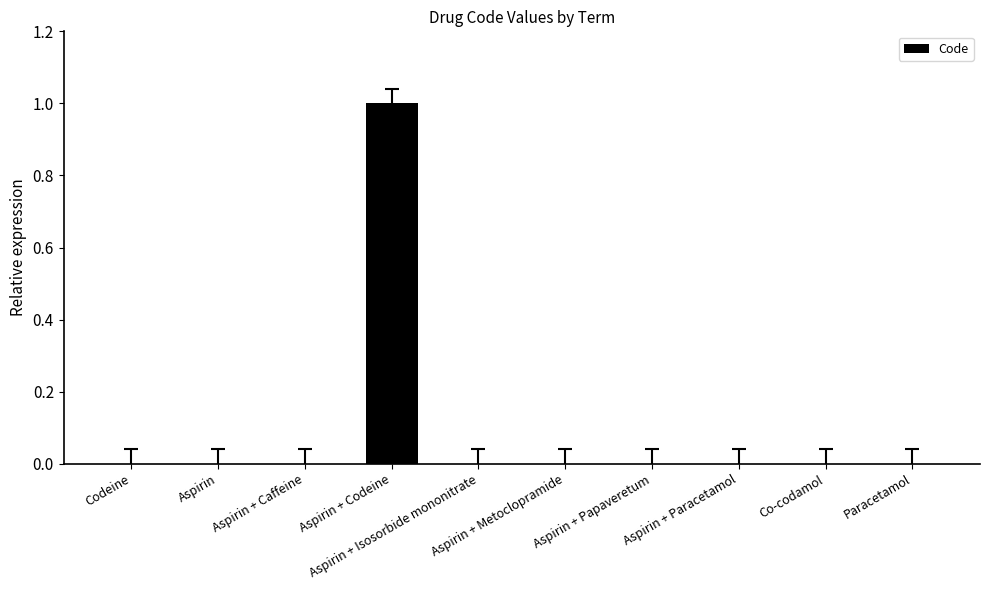

What is the maximum value shown in the chart?

1.0